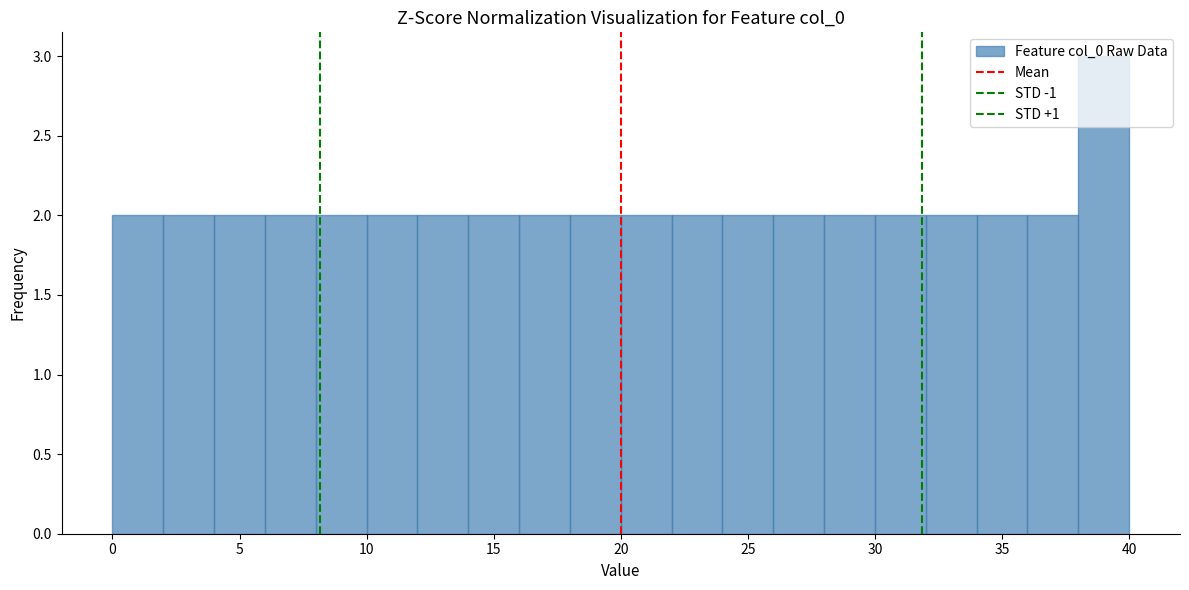

Reading left to right, transcribe this chart: for each bar, give the range it covers on the x-axis and its height. The values are not printed on the chart, so give them approximately, as read against the axis.

0 to 2: 2
2 to 4: 2
4 to 6: 2
6 to 8: 2
8 to 10: 2
10 to 12: 2
12 to 14: 2
14 to 16: 2
16 to 18: 2
18 to 20: 2
20 to 22: 2
22 to 24: 2
24 to 26: 2
26 to 28: 2
28 to 30: 2
30 to 32: 2
32 to 34: 2
34 to 36: 2
36 to 38: 2
38 to 40: 3